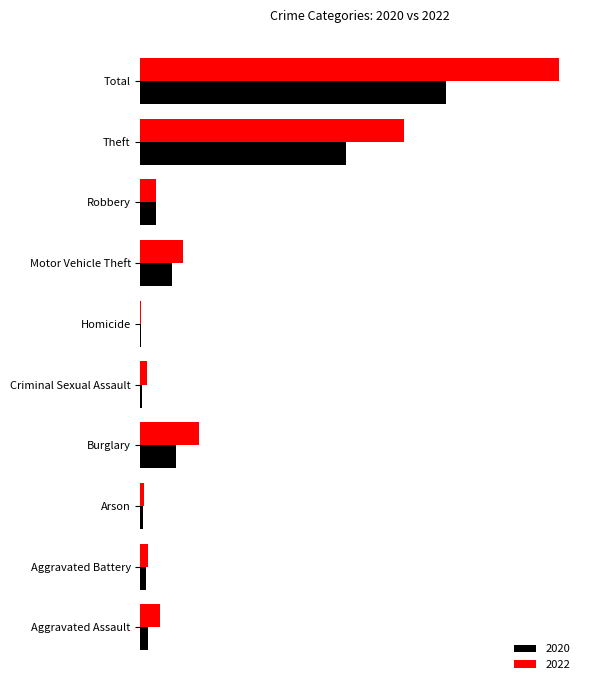

What are all the series names shown in the legend?

2020, 2022